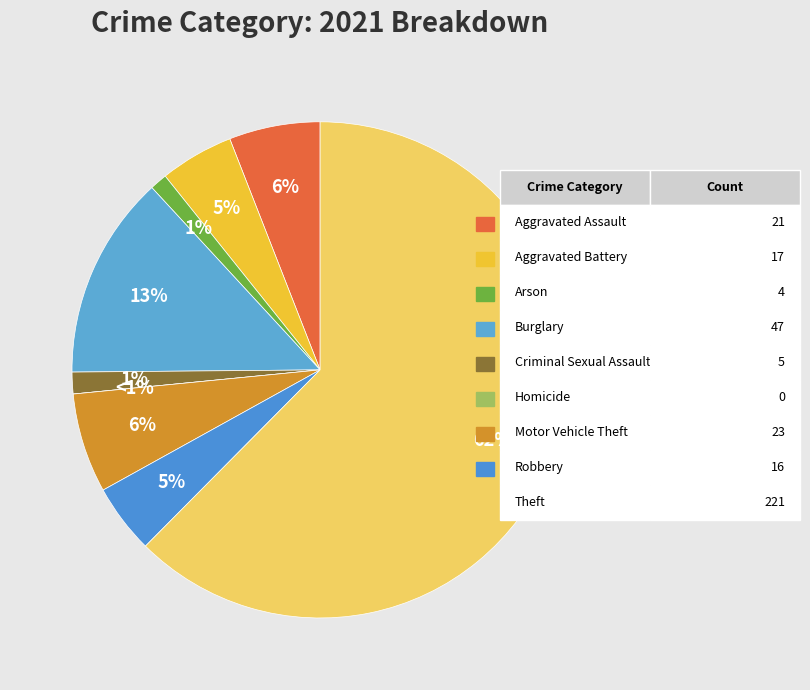

What is the change in value from Aggravated Assault to Homicide?

-21